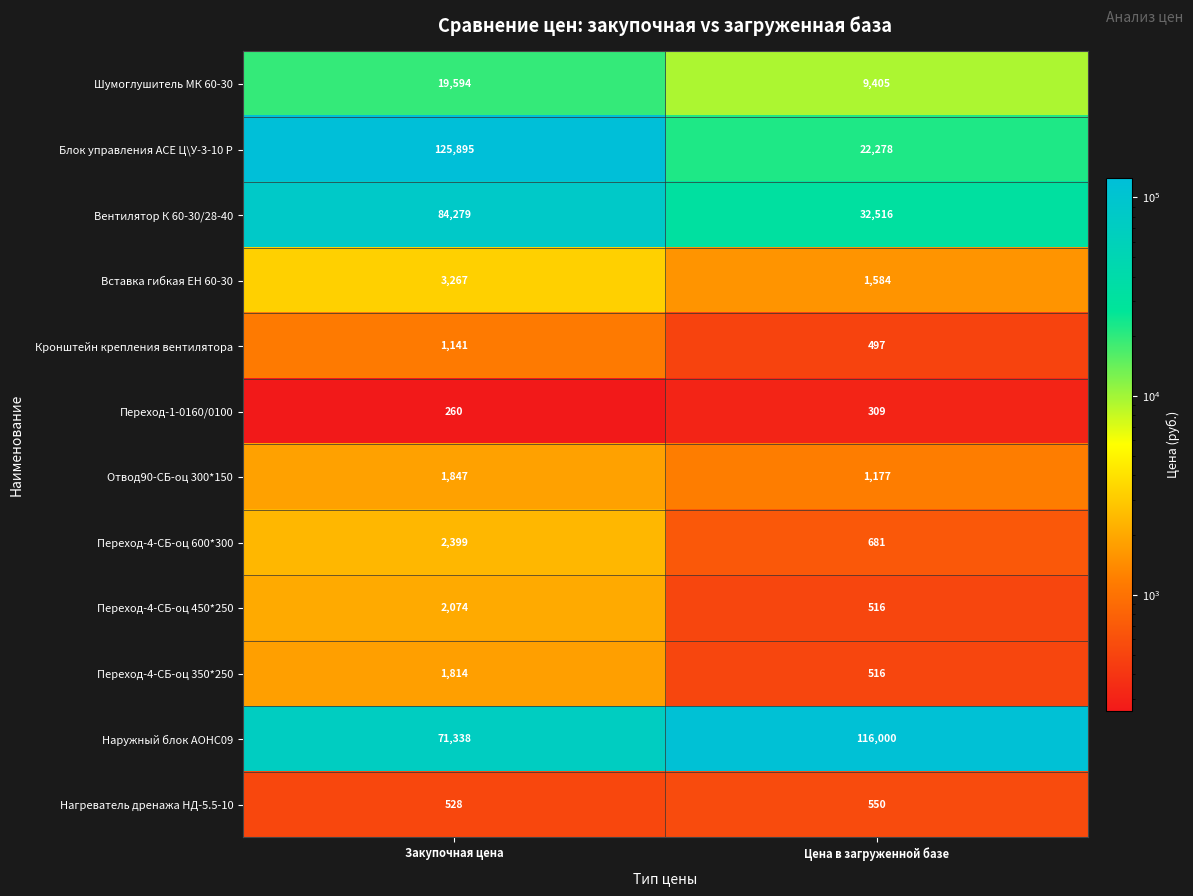

What is the total value across all series at Цена в загруженной базе?

186029